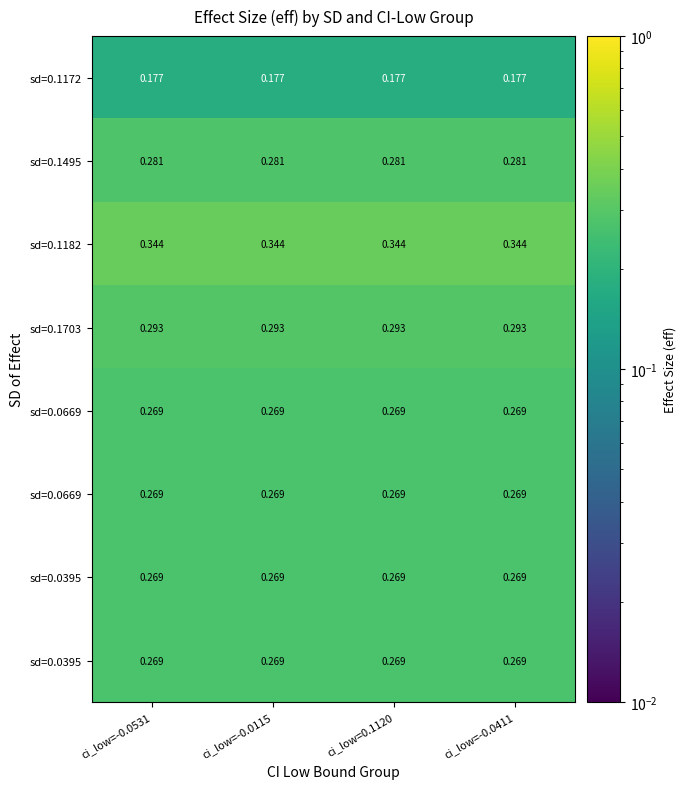

What is the spread (max minus min) of values at ci_low=-0.0531?

0.2